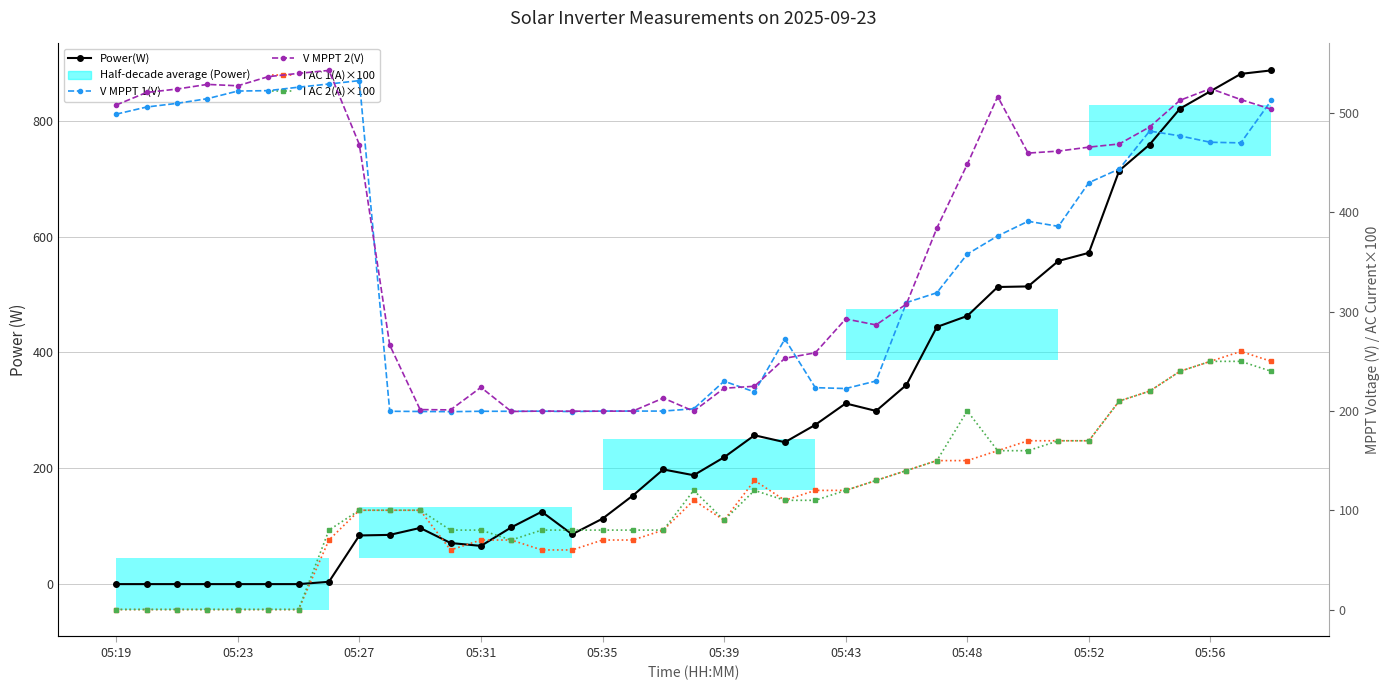

At which category does V MPPT 1(V) reach its first local valley?

11